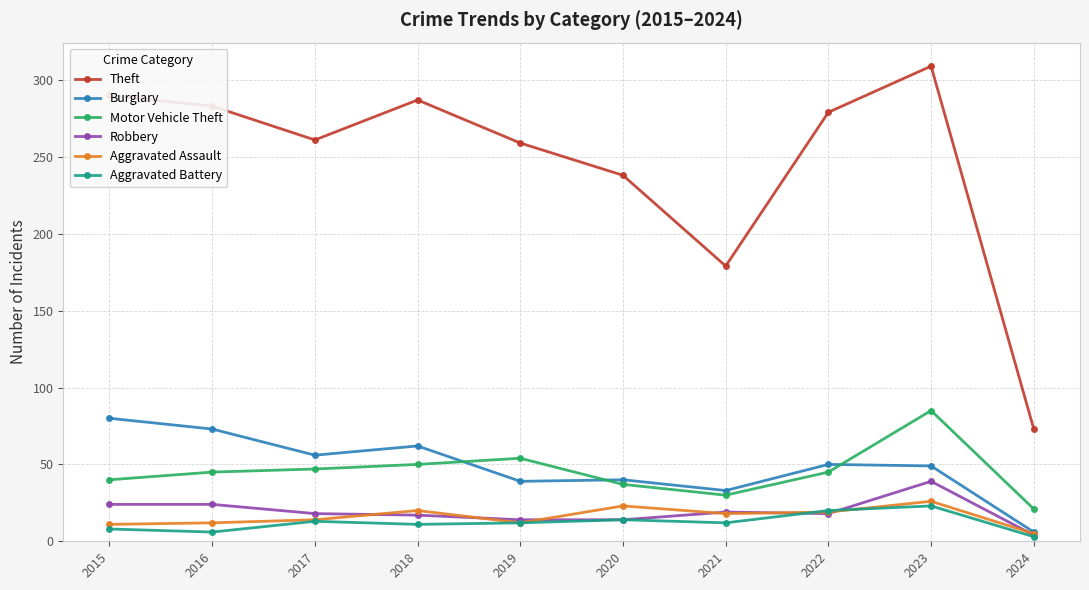

What is the value of the Robbery point at the 10th from the left?

4